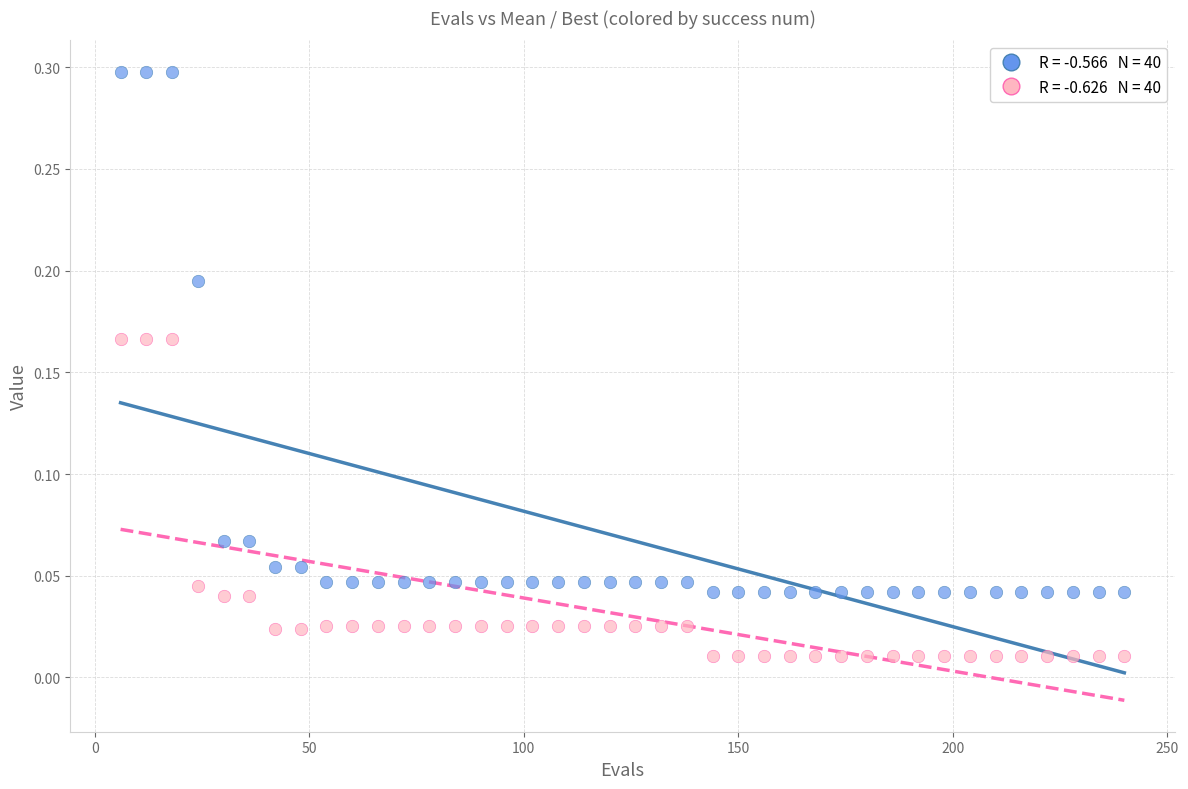

Across all data points, what is the range of X values (max minus min)?

234.0